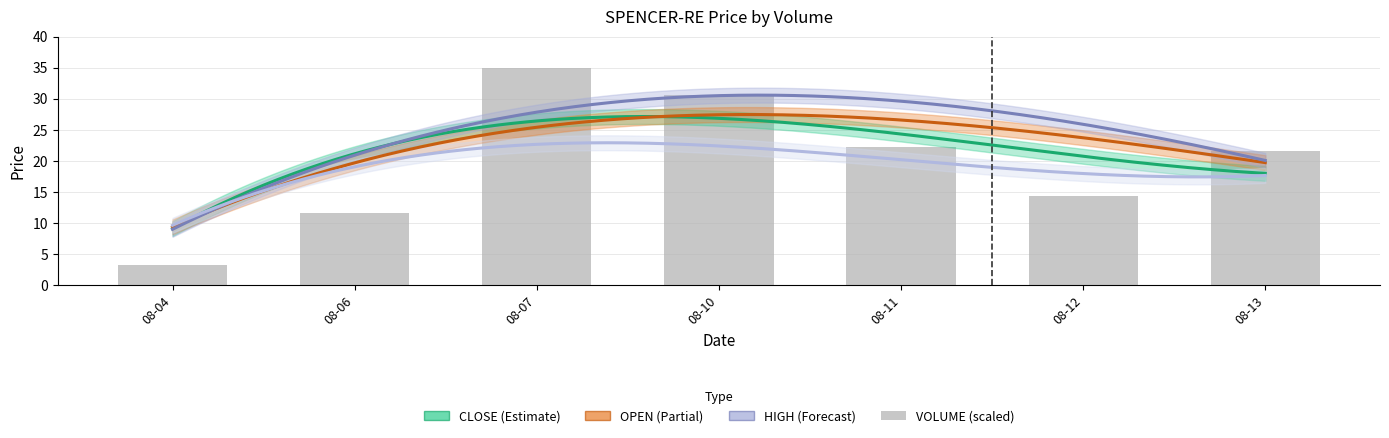

What is the value of the HIGH bar at the 1st from the left?

9.8